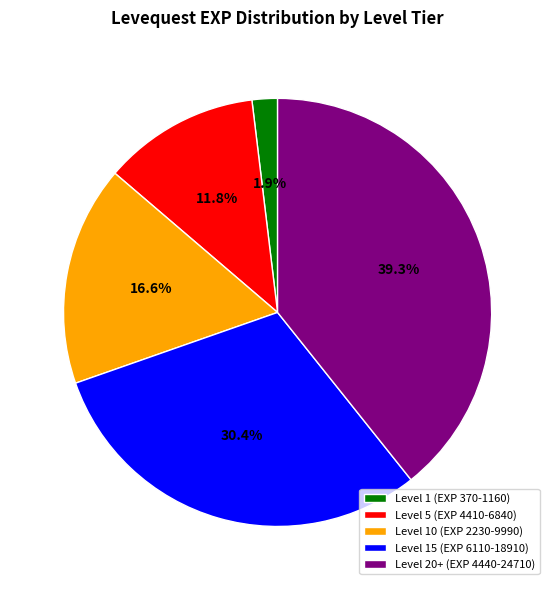

Is the sum of Level 15 (EXP 6110-18910) and Level 1 (EXP 370-1160) greater than half?

No